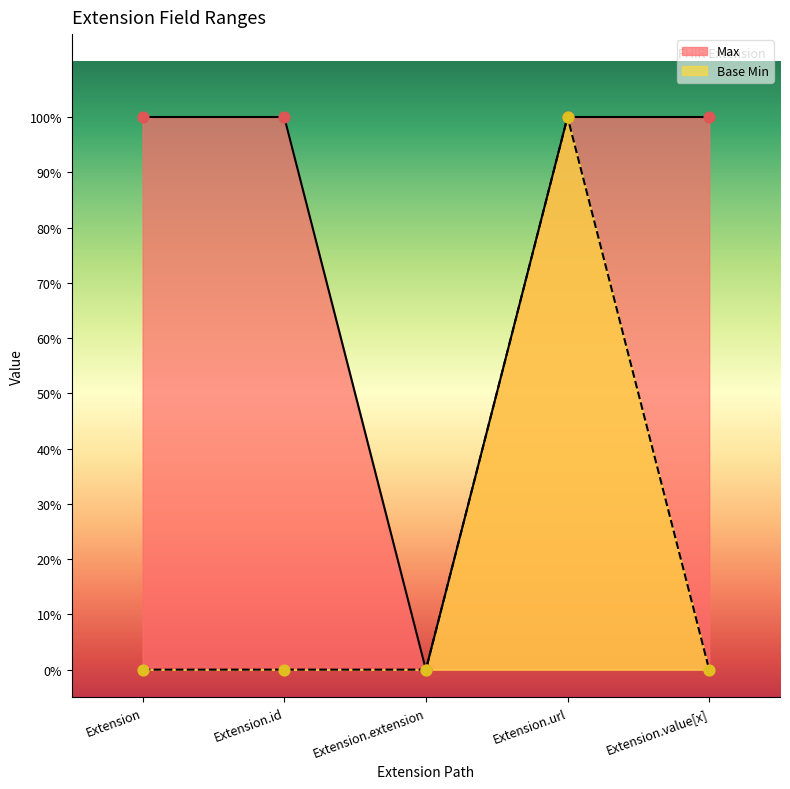

Is the value of Base Min at Extension.value[x] greater than the value of Max at Extension?

No